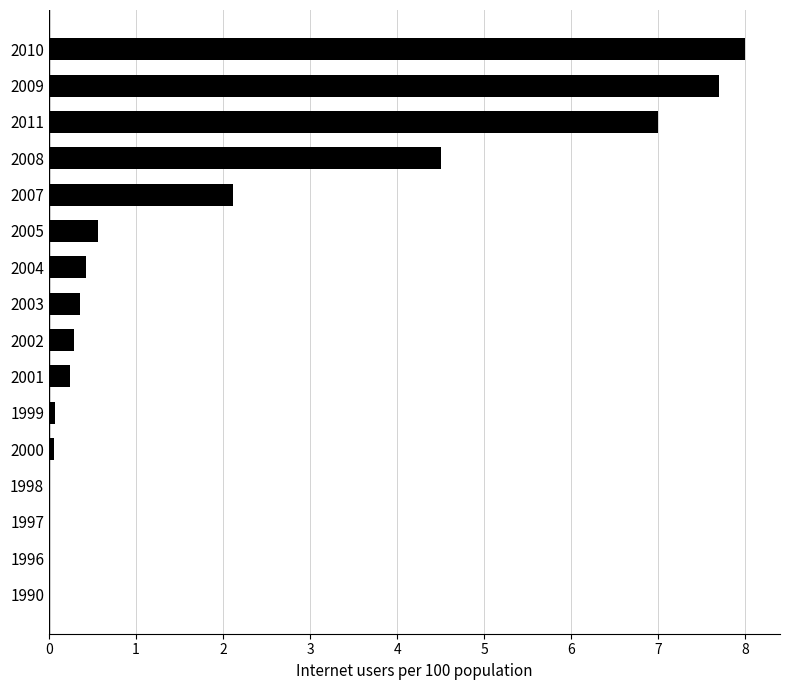

Where is the data nearest to the value 4?

2008